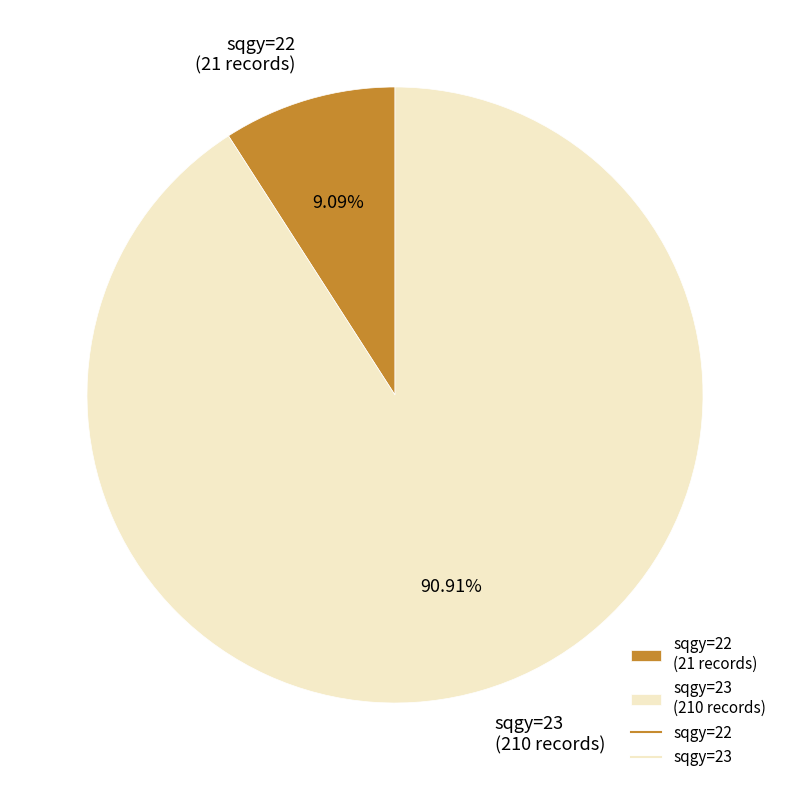

Does any single category account for the majority?

Yes